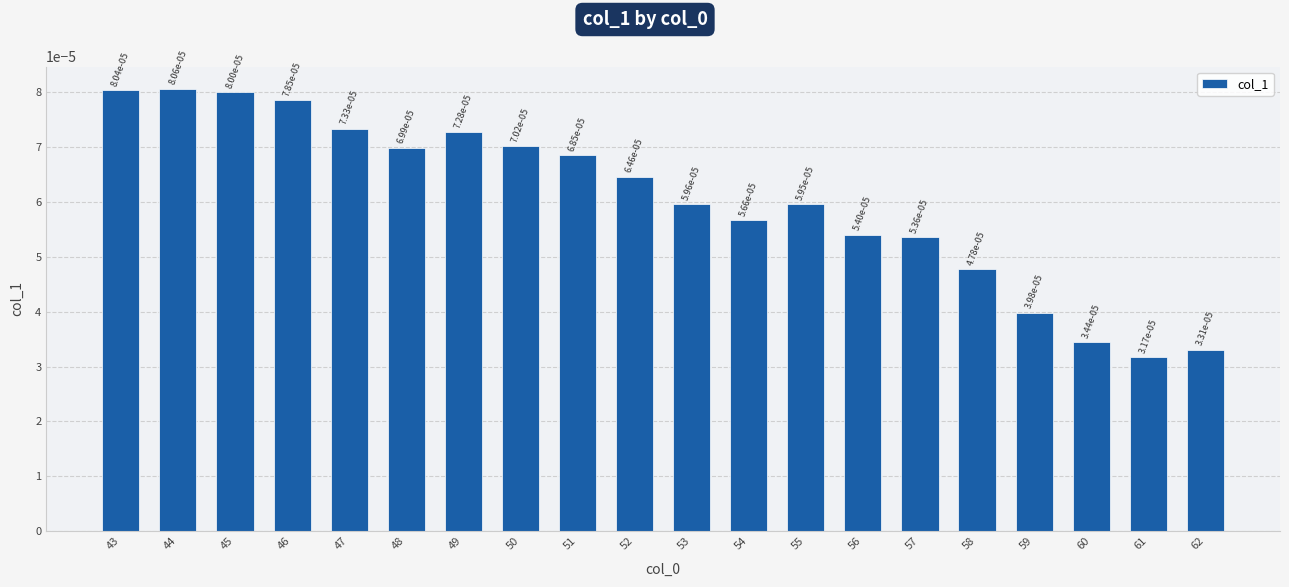

Which category has the highest value across all series?

44